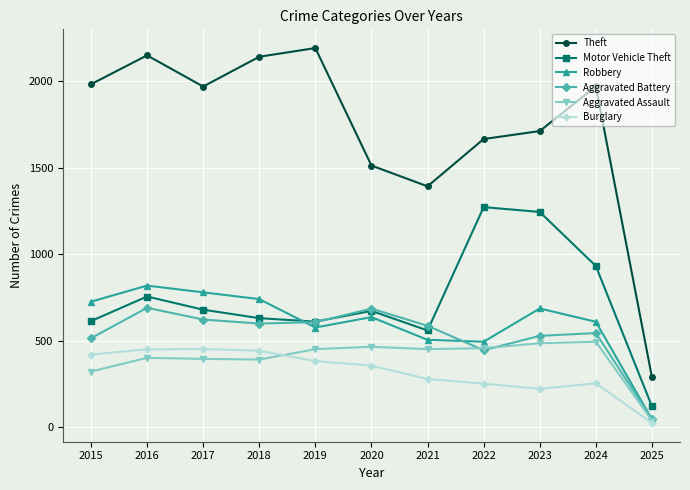

True or false: Aggravated Battery has more than 2 interior local peaks.

True